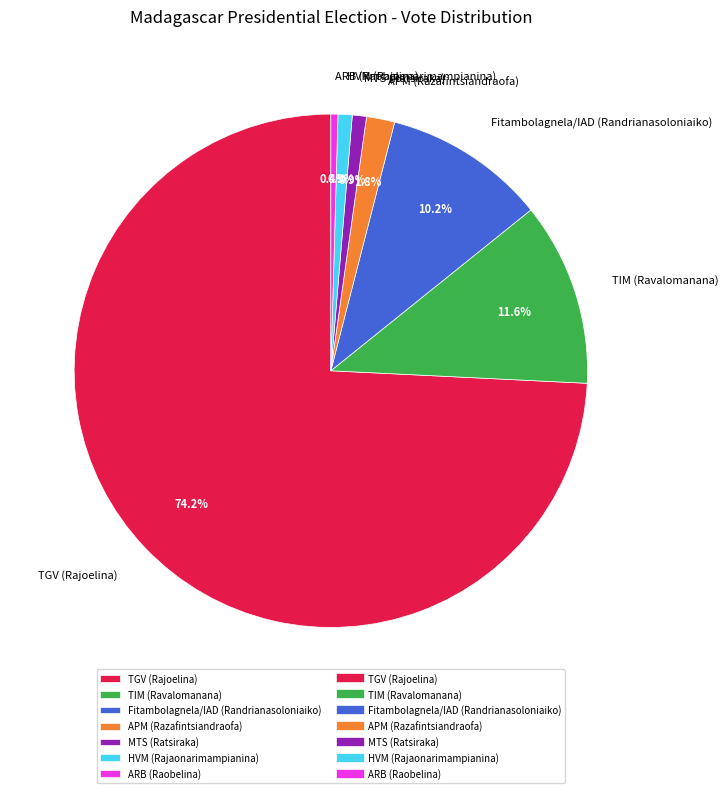

Which slice is the largest?

TGV (Rajoelina)